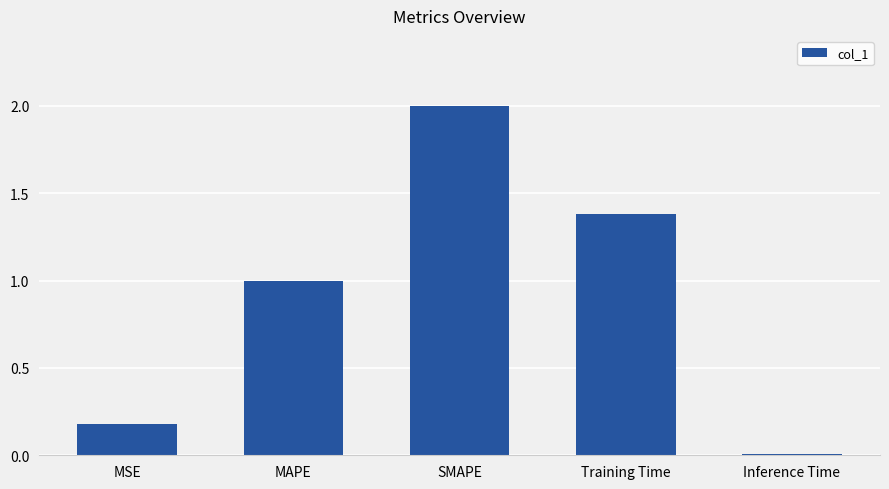

Are the bars grouped side by side (vs. stacked)?

No